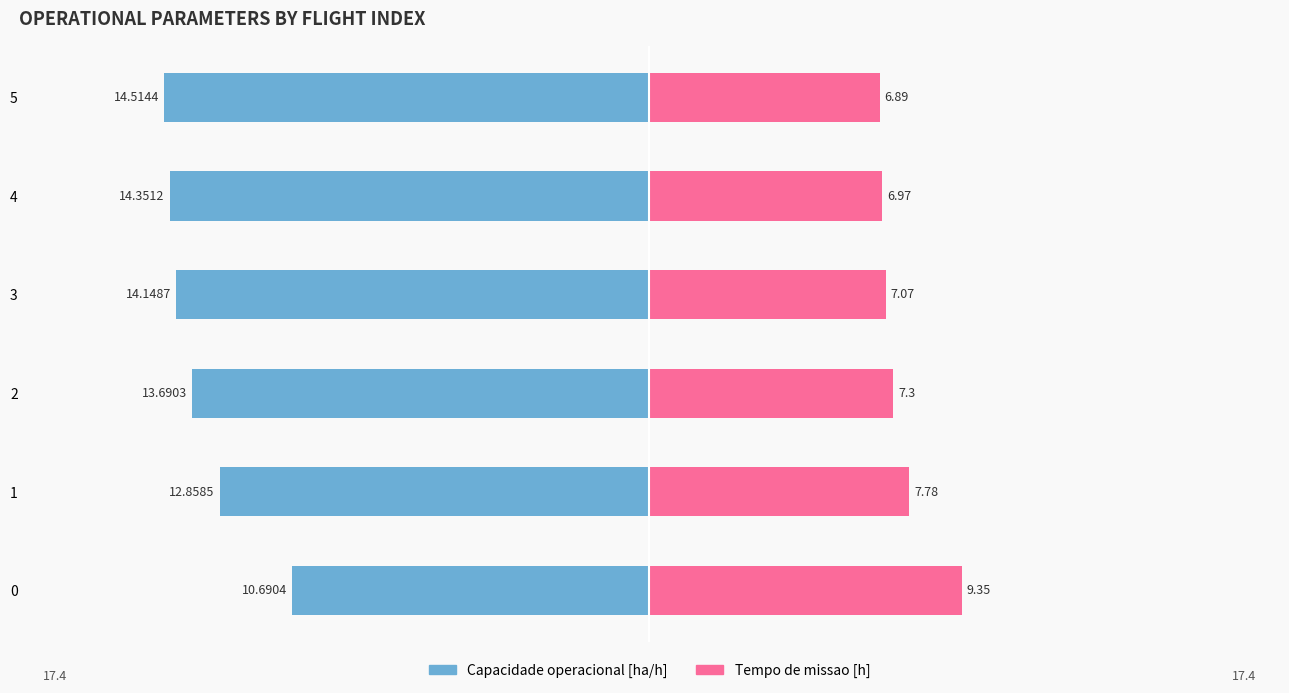

Which series has the widest spread of values?

Capacidade operacional [ha/h]